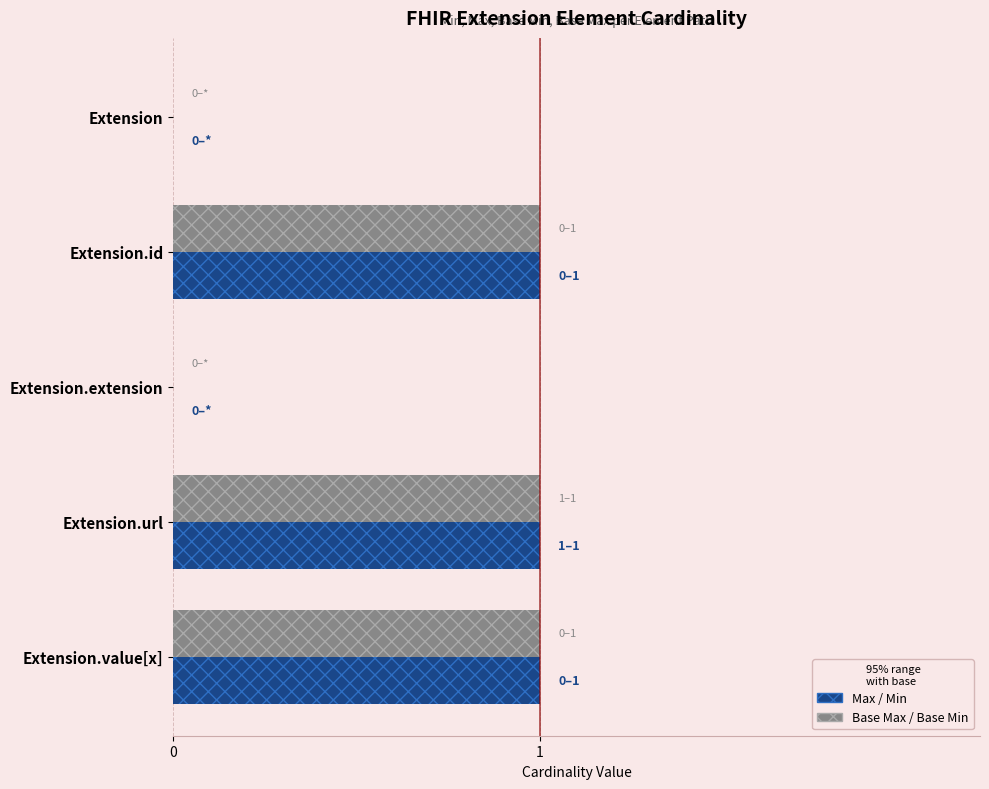

Which series has the largest total across all categories?

Max